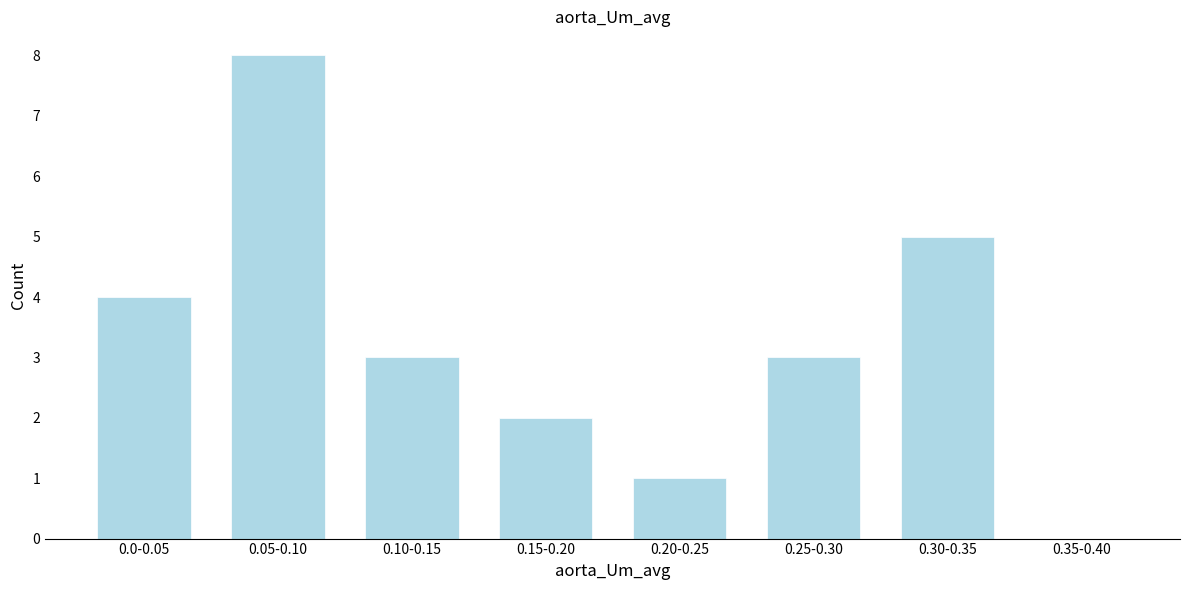

Reading left to right, extract all data points from this chart.

0.0-0.05=4	0.05-0.10=8	0.10-0.15=3	0.15-0.20=2	0.20-0.25=1	0.25-0.30=3	0.30-0.35=5	0.35-0.40=0